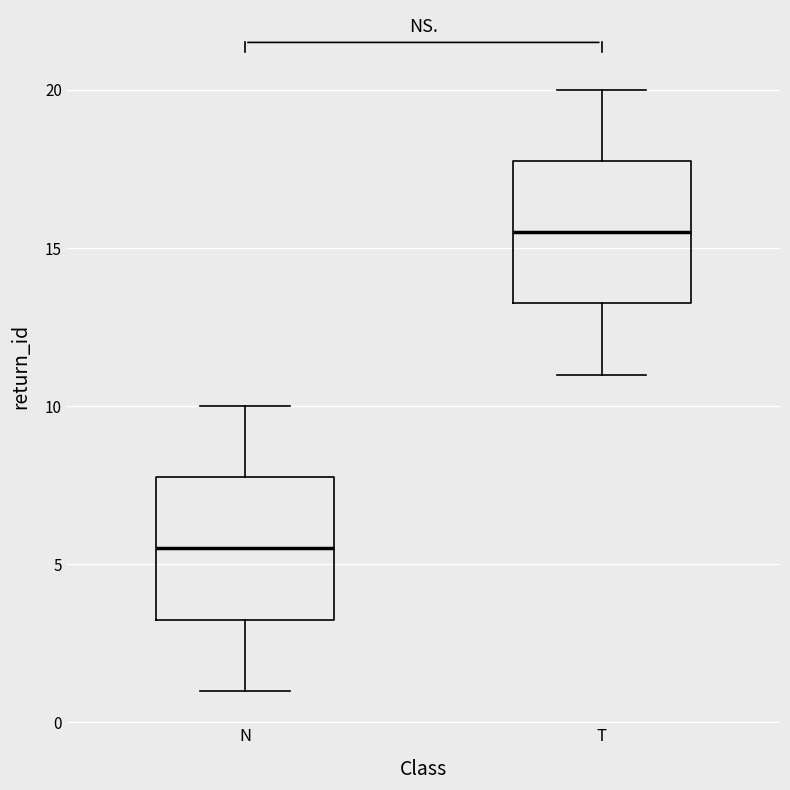

Reading left to right, read every box against the y-axis: the position of its median line, the range the box covers, and the ends of its whiskers. The values are not printed on the chart, so give them approximately, as read against the axis.

N: median 5.5, box 3.5 to 8.0, whiskers 1.0 to 10.0
T: median 15.5, box 13.5 to 18.0, whiskers 11.0 to 20.0